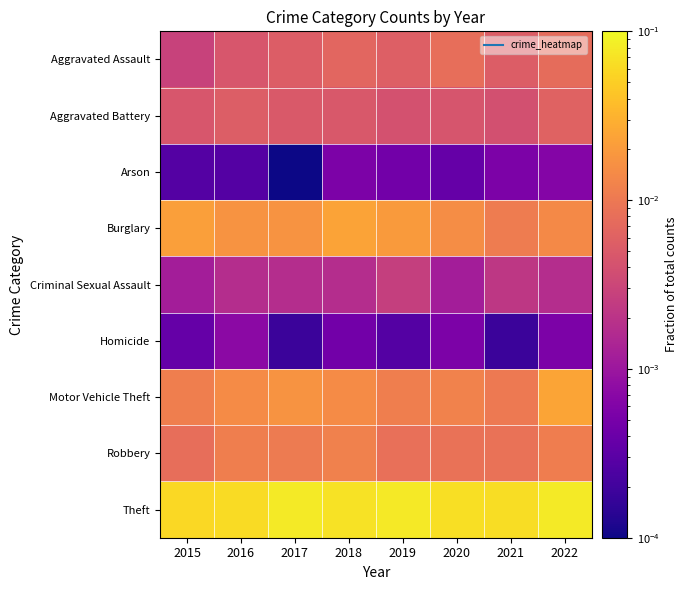

What is the spread (max minus min) of values at 2021?

0.1